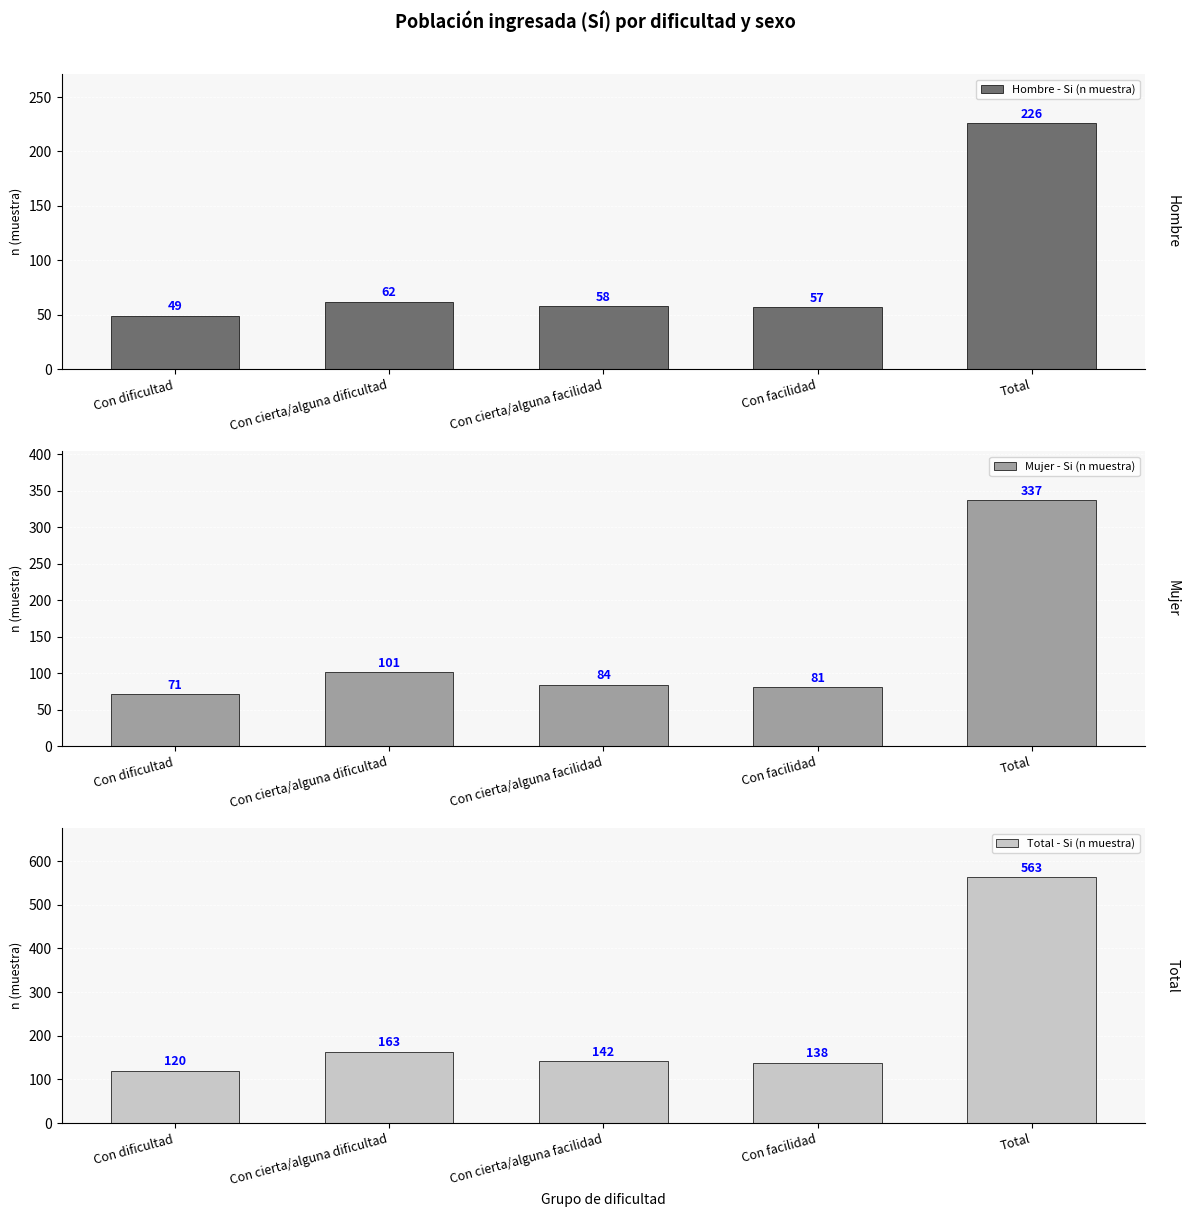

How many groups of bars are there?

5